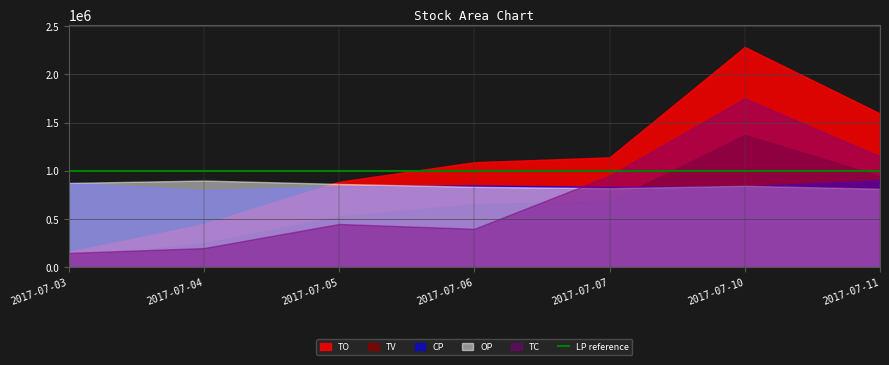

At which label does TO reach its minimum?

2017-07-03